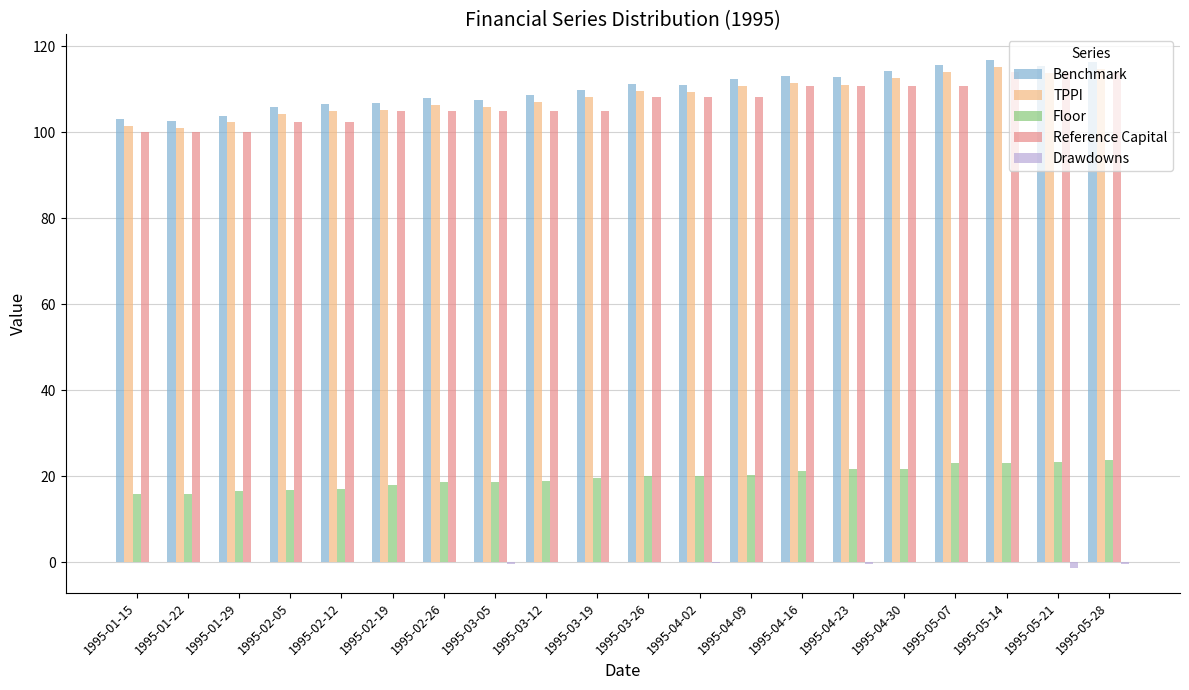

How many data points does each series have?

20